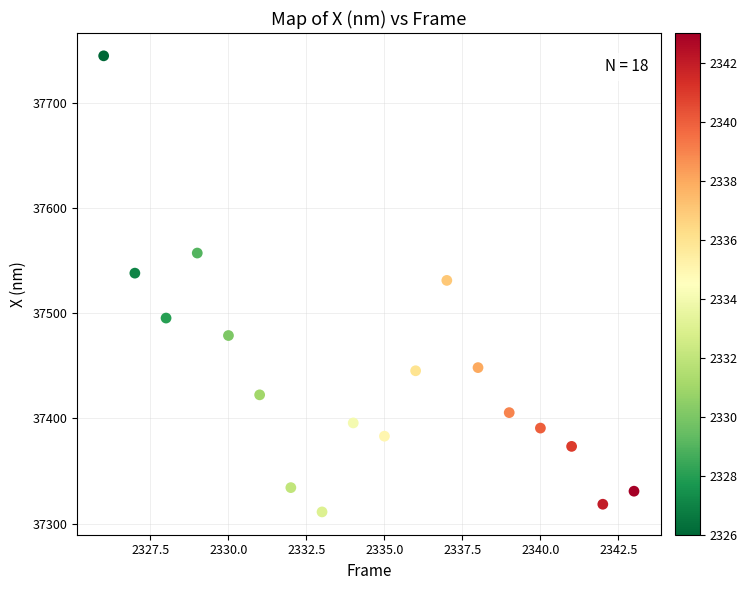

What is the range of X values (max minus min)?

17.0